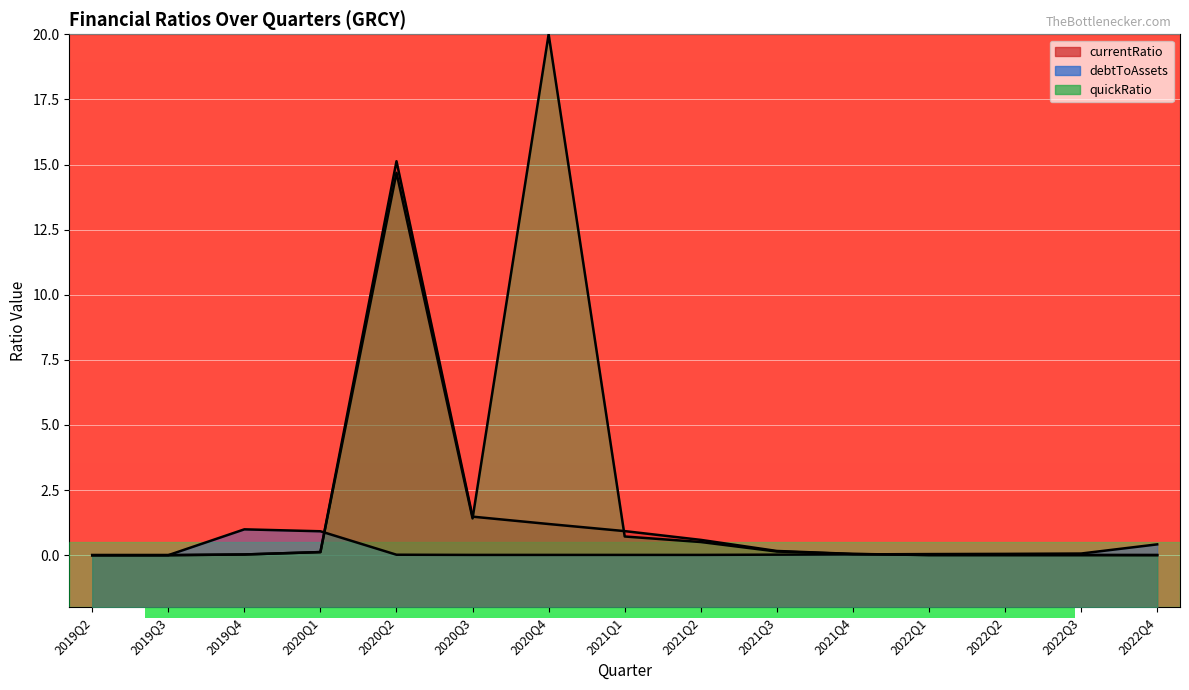

At 2022Q2, list the series in order from largest to smallest.

debtToAssets, currentRatio, quickRatio